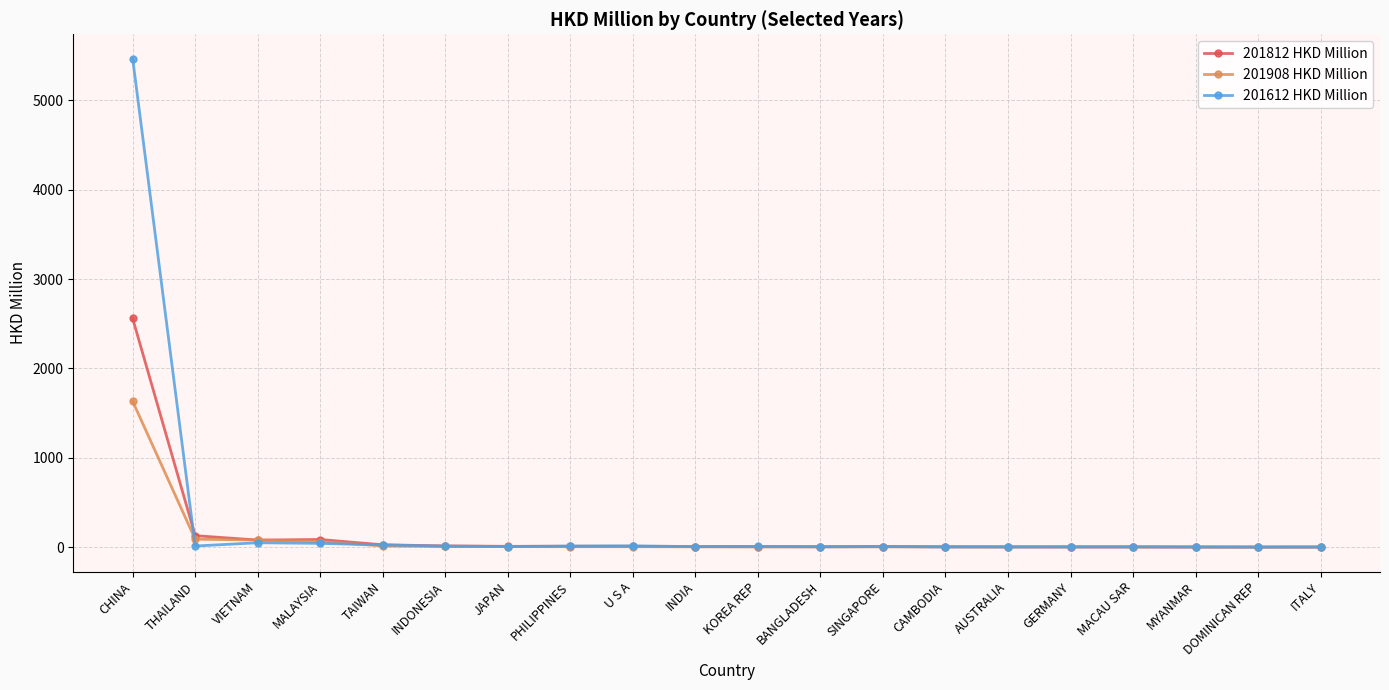

What is the difference between the 201812 HKD Million values at CAMBODIA and INDONESIA?

10.0